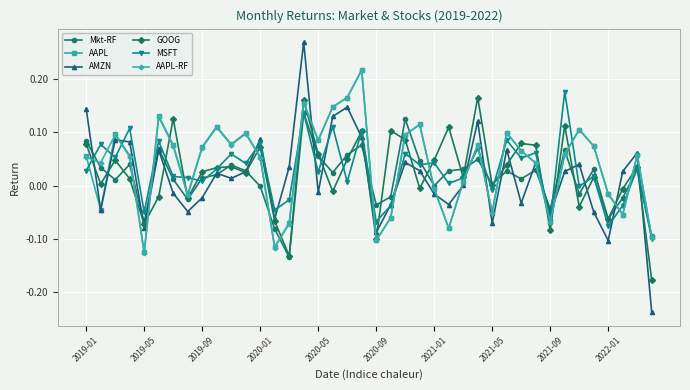

How many times do AMZN and AAPL cross each other?

15